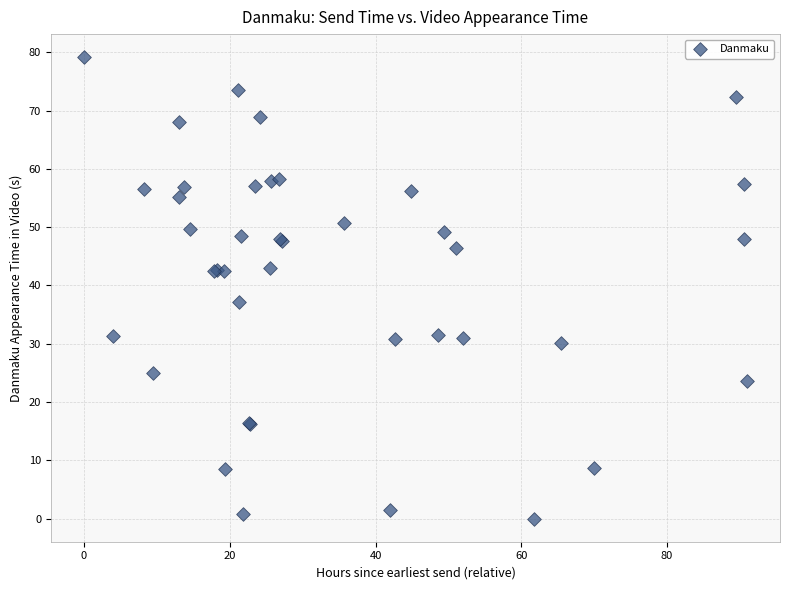

What Y value in the scatter plot is closest to 39?

37.1